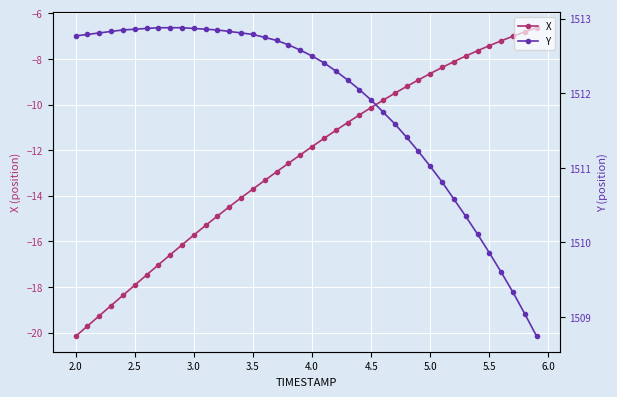

At which label does X reach its minimum?

2.0